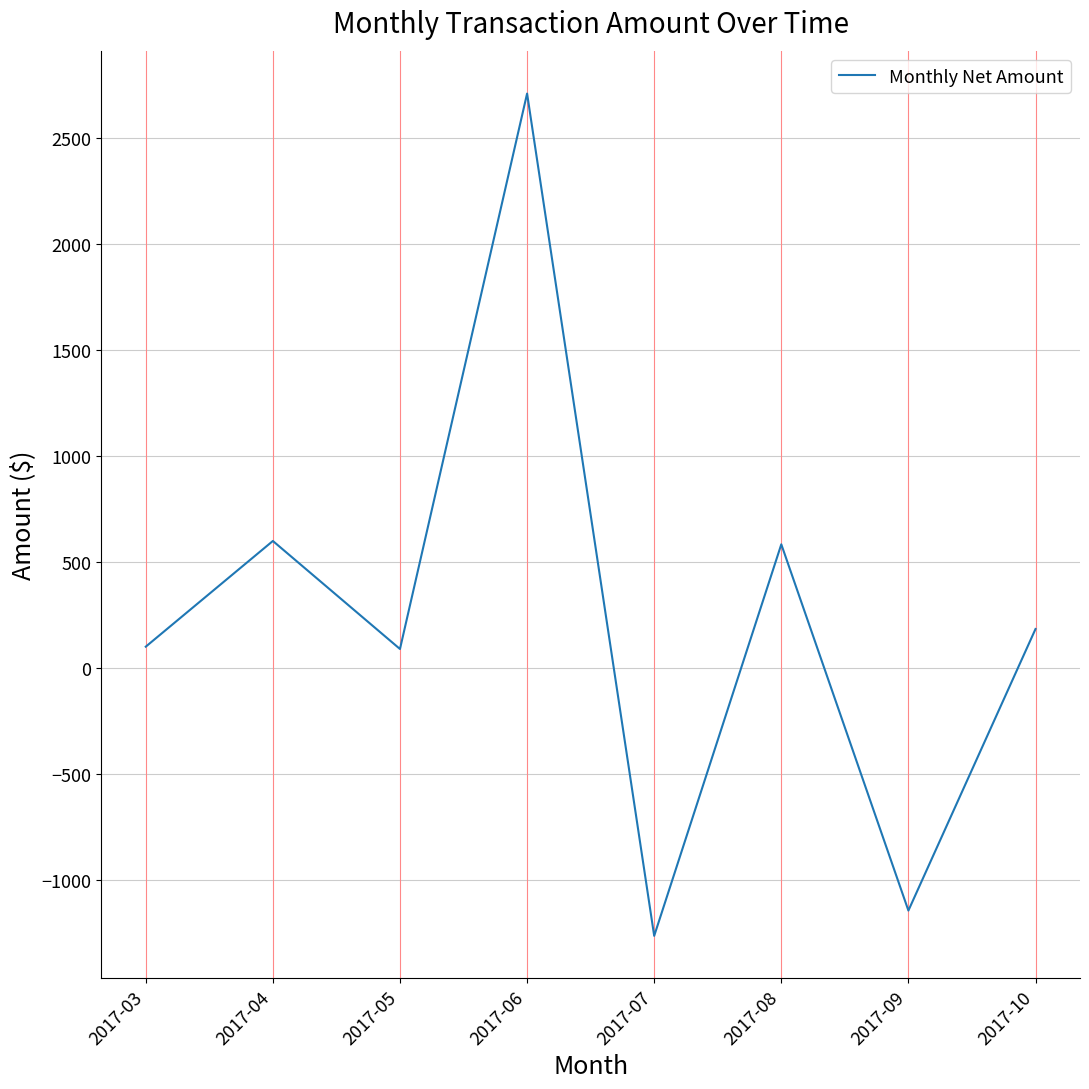

At which category does the data reach its first local peak?

2017-04